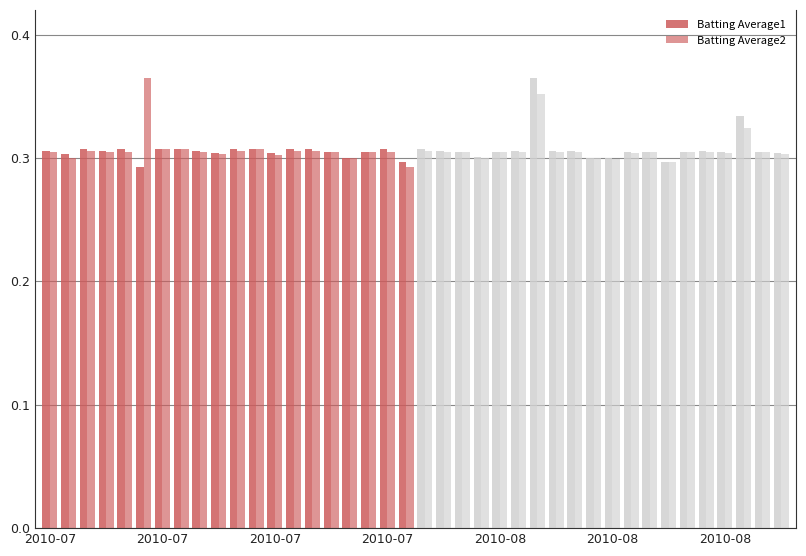

What is the minimum value for Batting Average1?

0.3